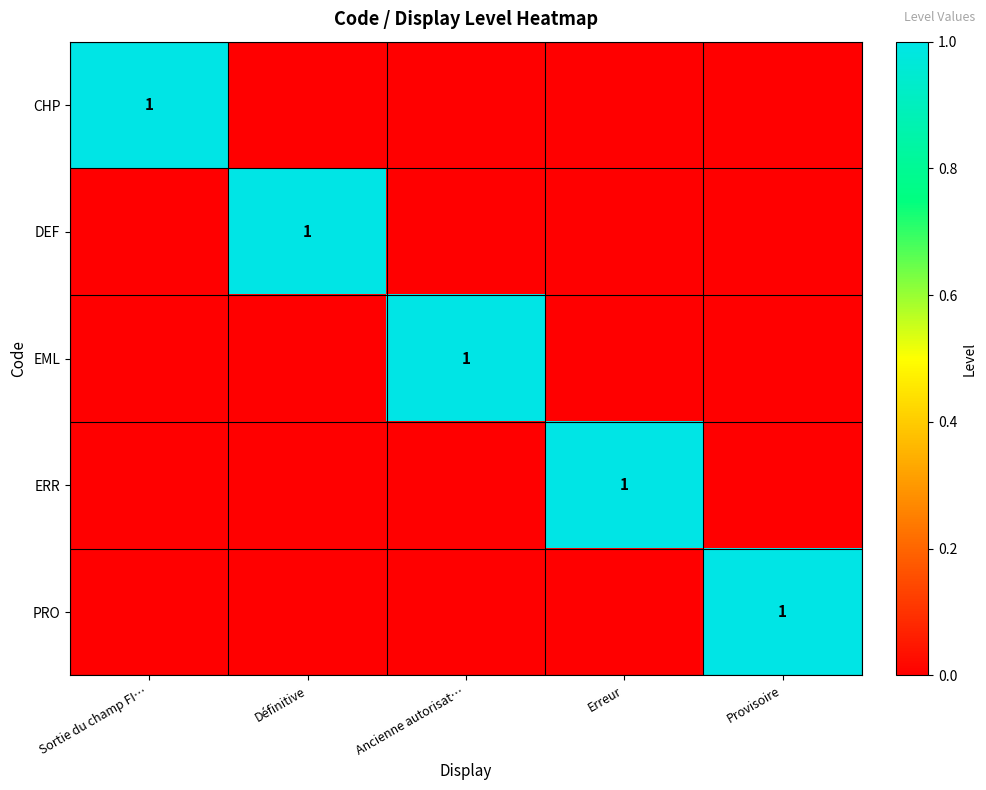

True or false: ERR has a value of 1 at Erreur.

True